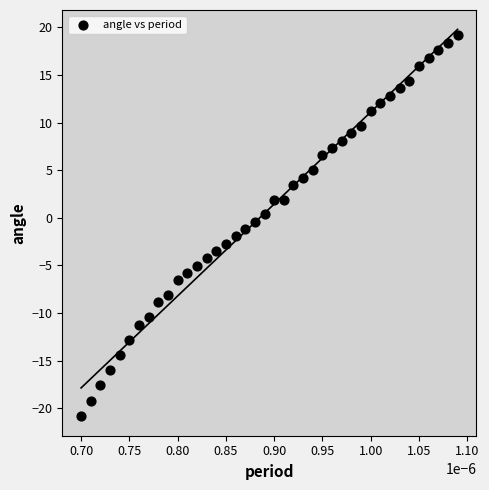

What is the range of Y values (max minus min)?

40.0